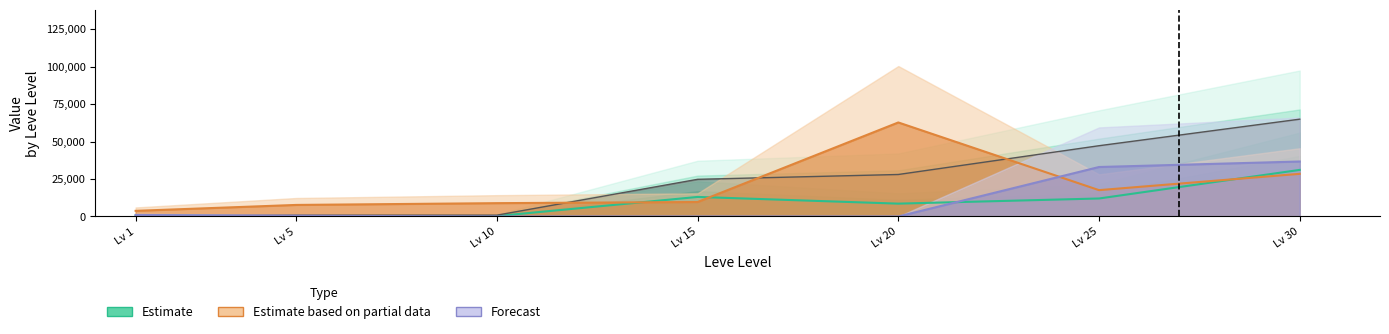

Which has a higher value, Lv 15 or Lv 20?

Lv 15